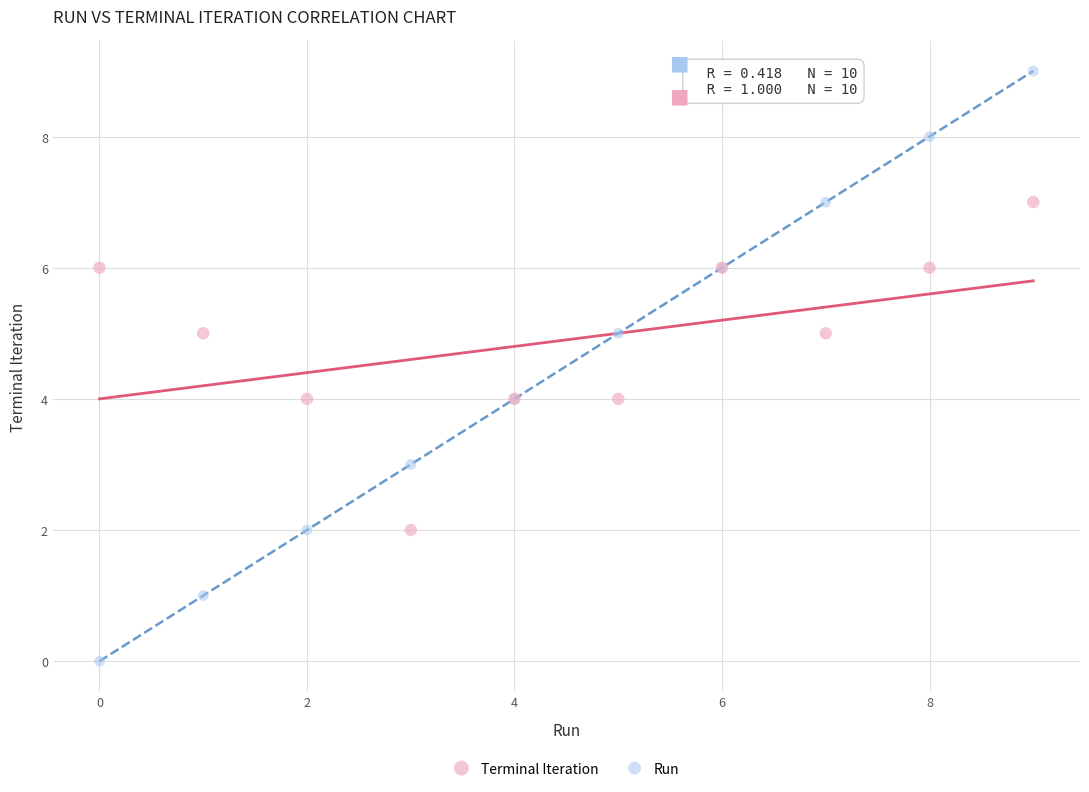

Which series has the largest Y range (max minus min)?

Run